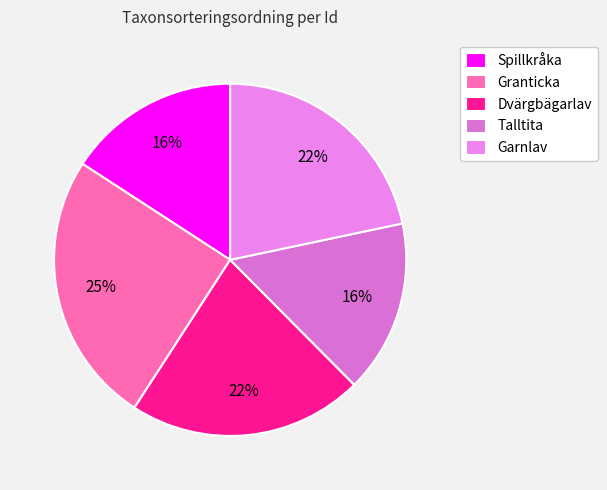

How many segments does this pie chart have?

5